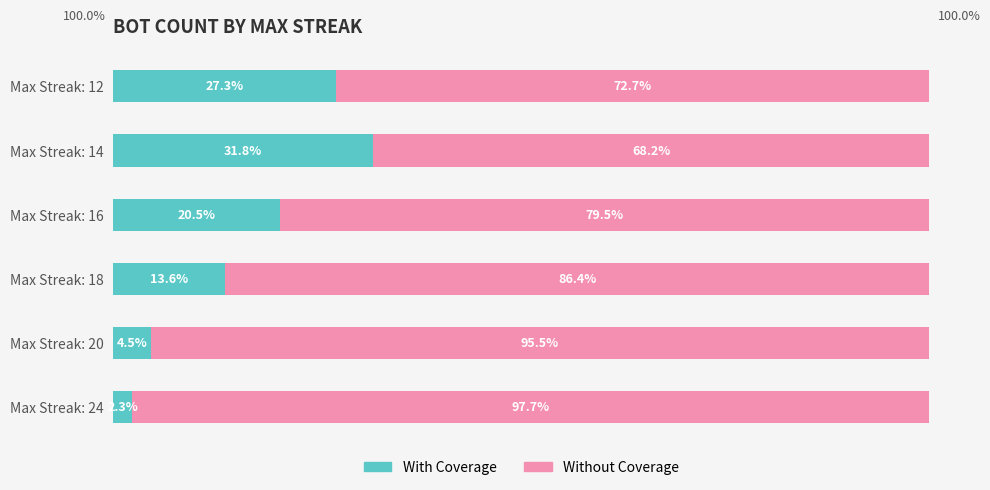

At which label does With Coverage reach its minimum?

Max Streak: 24